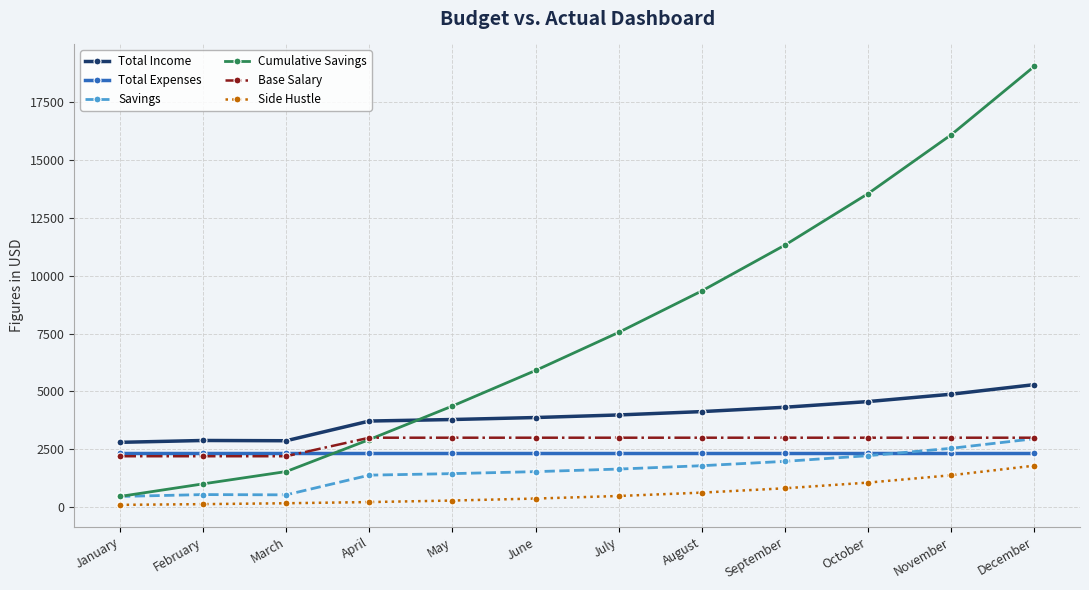

What is the total value across all series at June?

17017.5